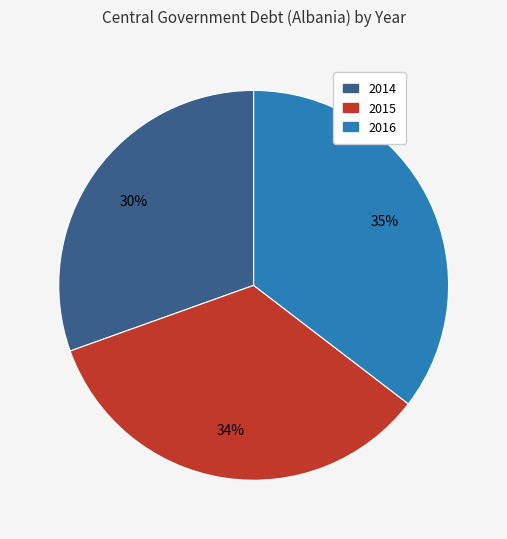

Does 2015 account for over 50% of the chart?

No